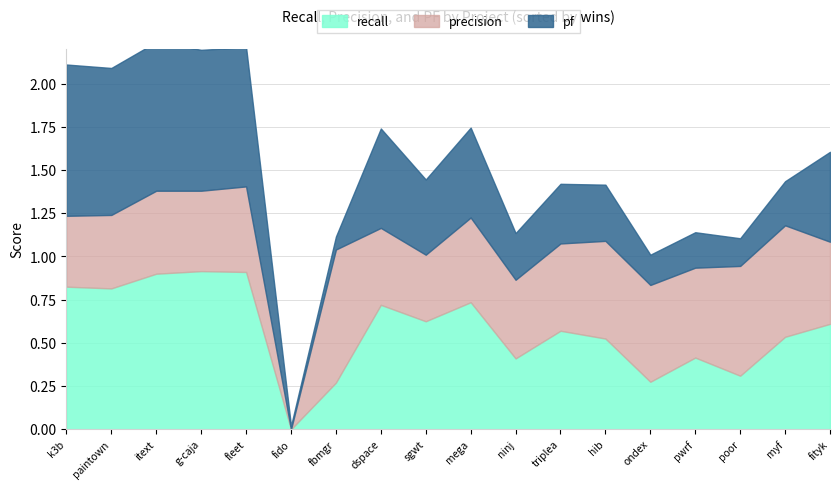

How many lines are shown in the chart?

3